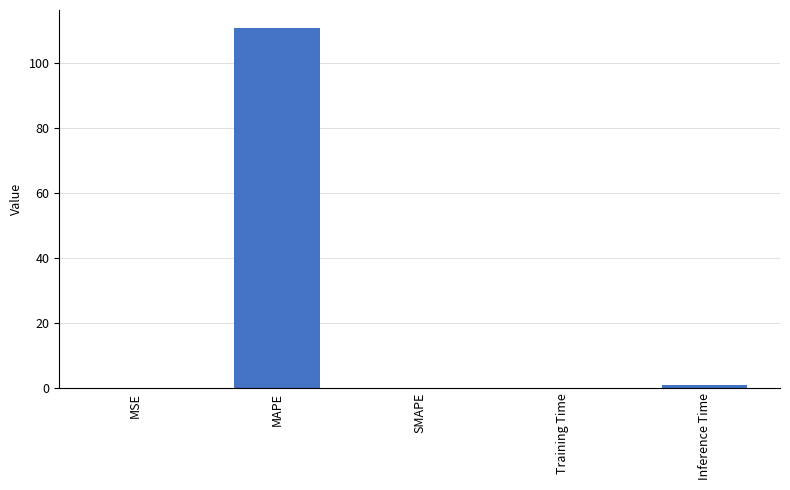

How many distinct data groups are displayed?

1